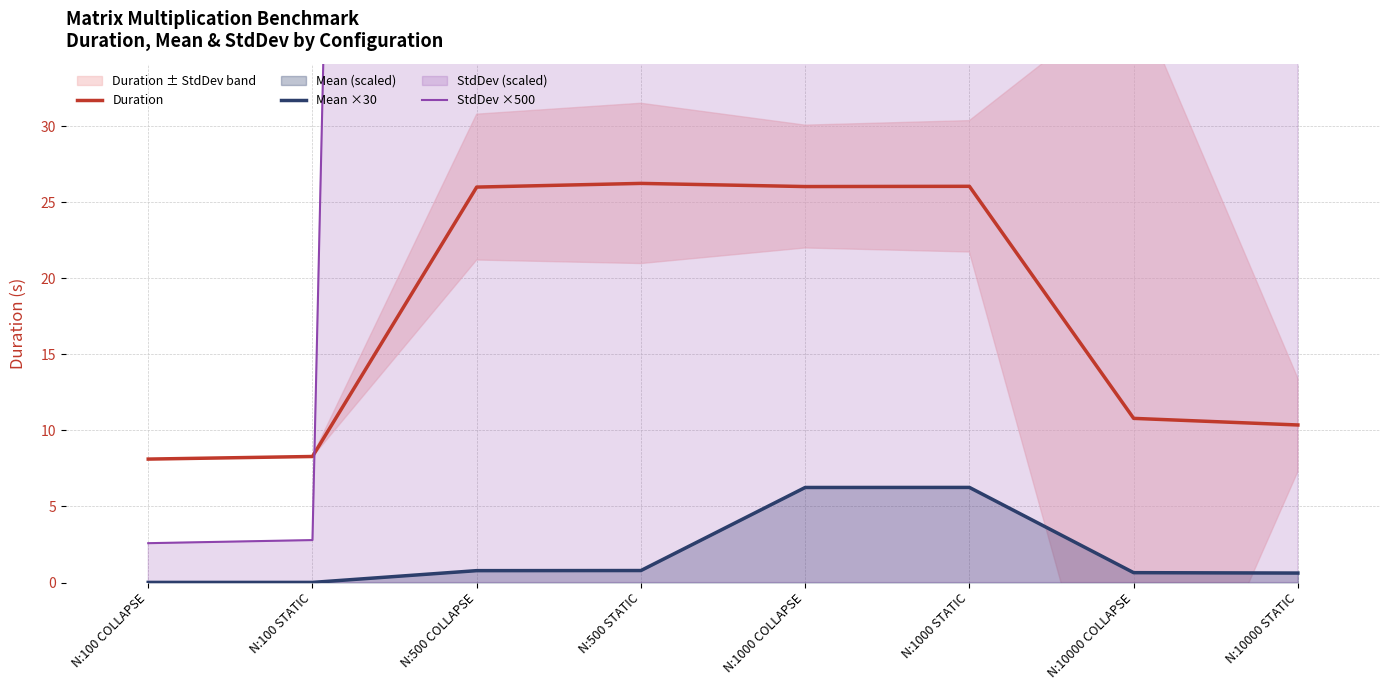

What is the sum of all StdDev ×500 values?

4955.1